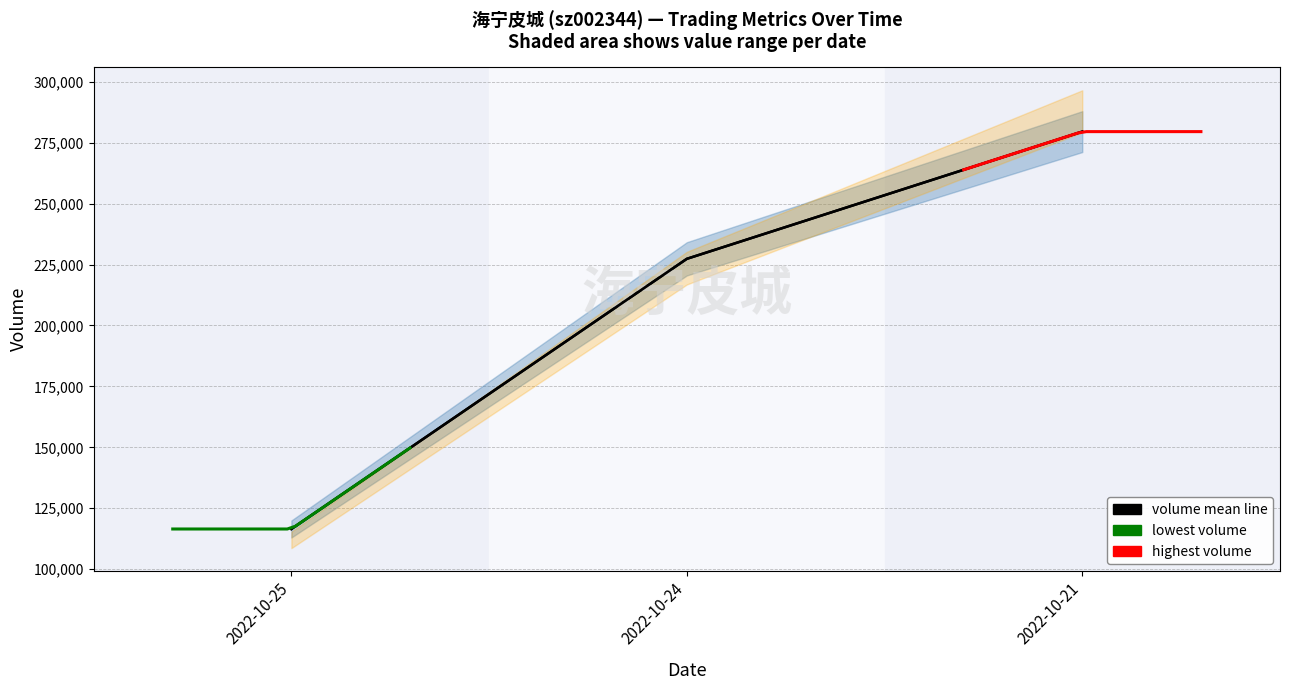

Which label corresponds to the smallest value in the chart?

2022-10-25